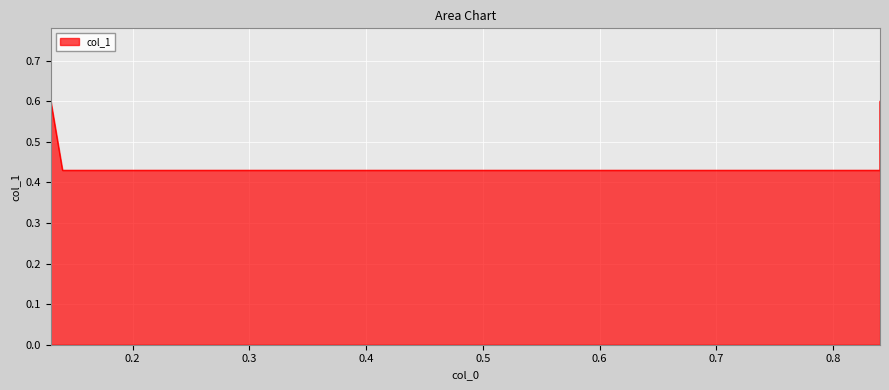

At which label is the value closest to 0?

0.14